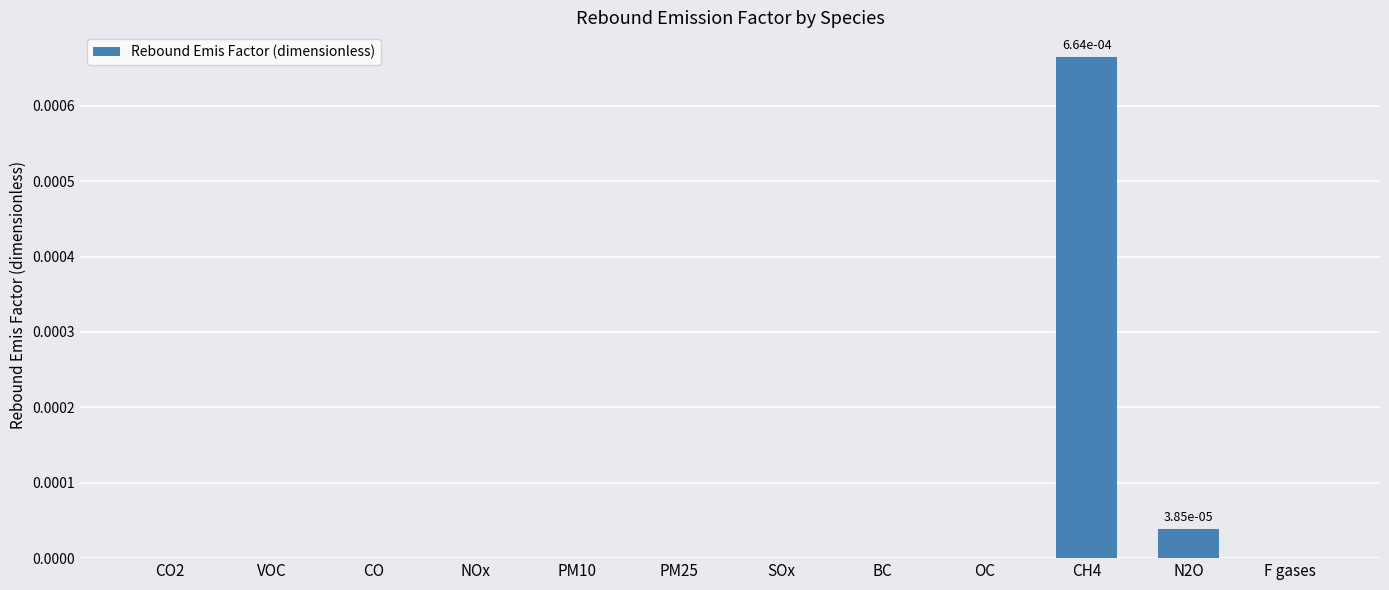

The value at OC is 0.0. True or false?

True